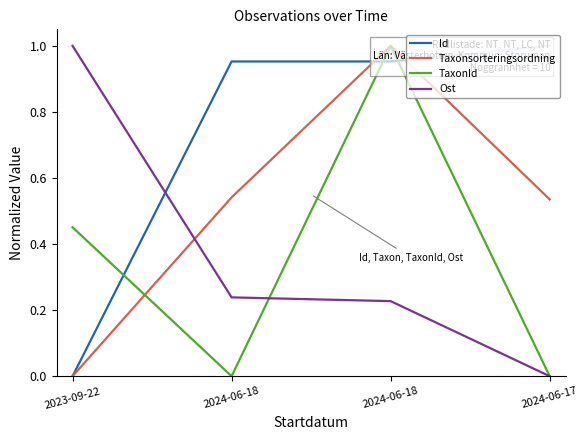

How many Taxonsorteringsordning values are between 0 and 1?

4